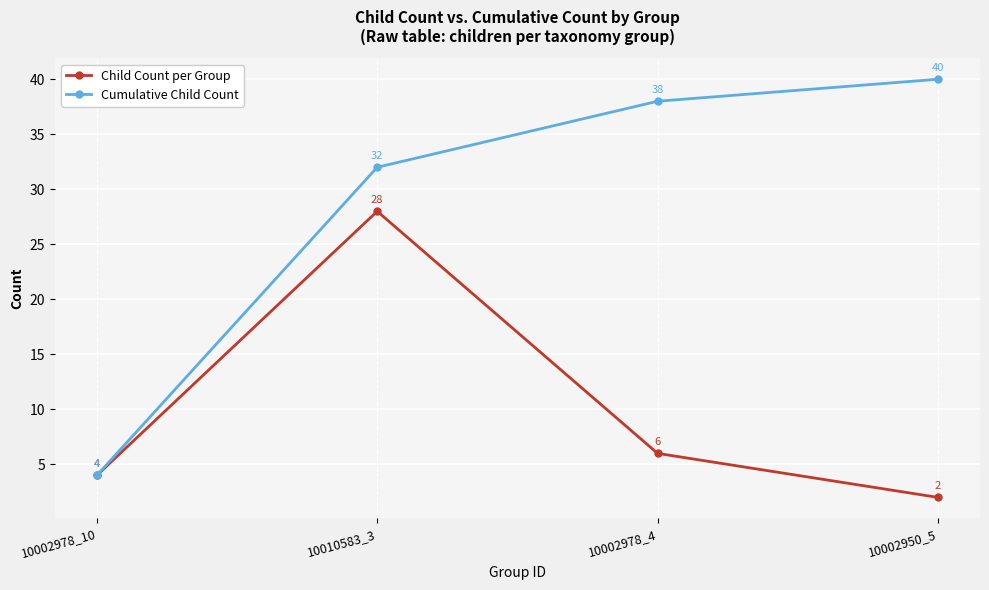

List the labels in order of Cumulative Child Count value, largest first.

10002950_5, 10002978_4, 10010583_3, 10002978_10